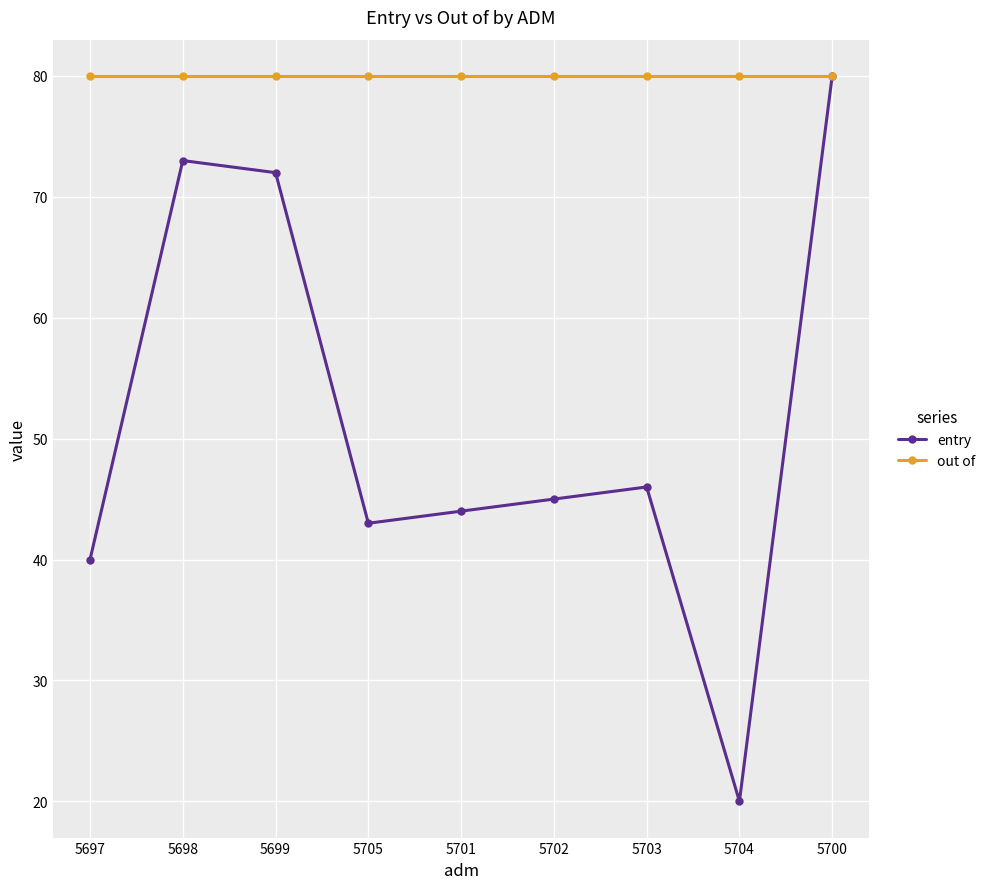

What is the approximate value of out of at 5700?

80